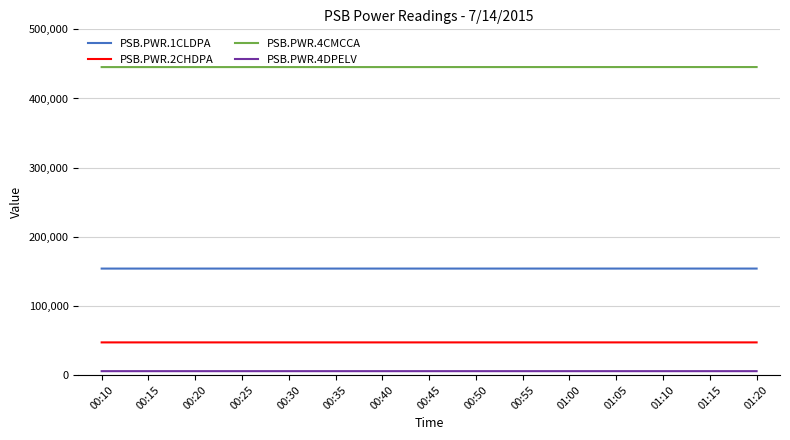

The PSB.PWR.4CMCCA series shows 445440 at 01:00. True or false?

True